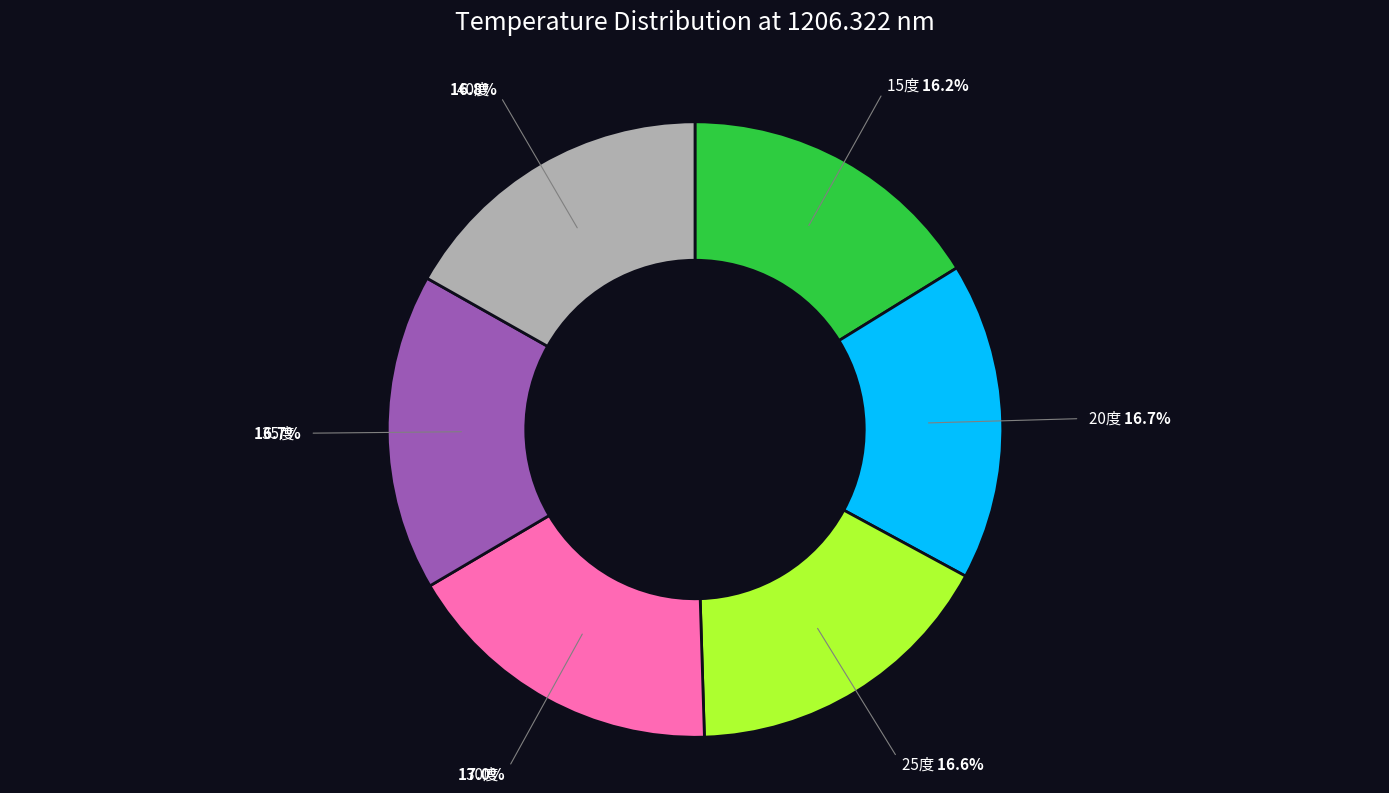

Is there any slice that represents more than half of the pie?

No